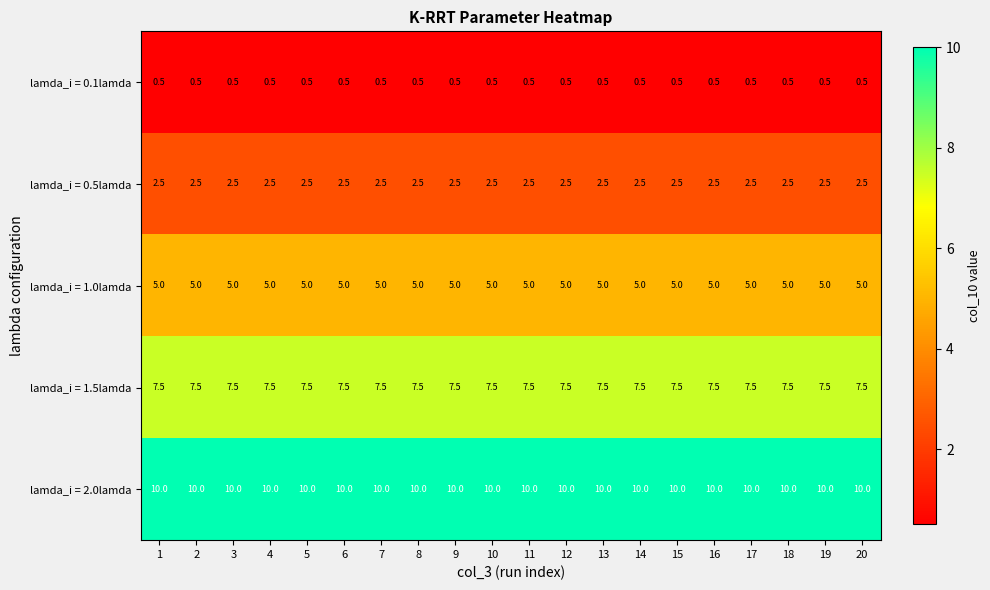

What is the spread (max minus min) of values at 14?

9.5